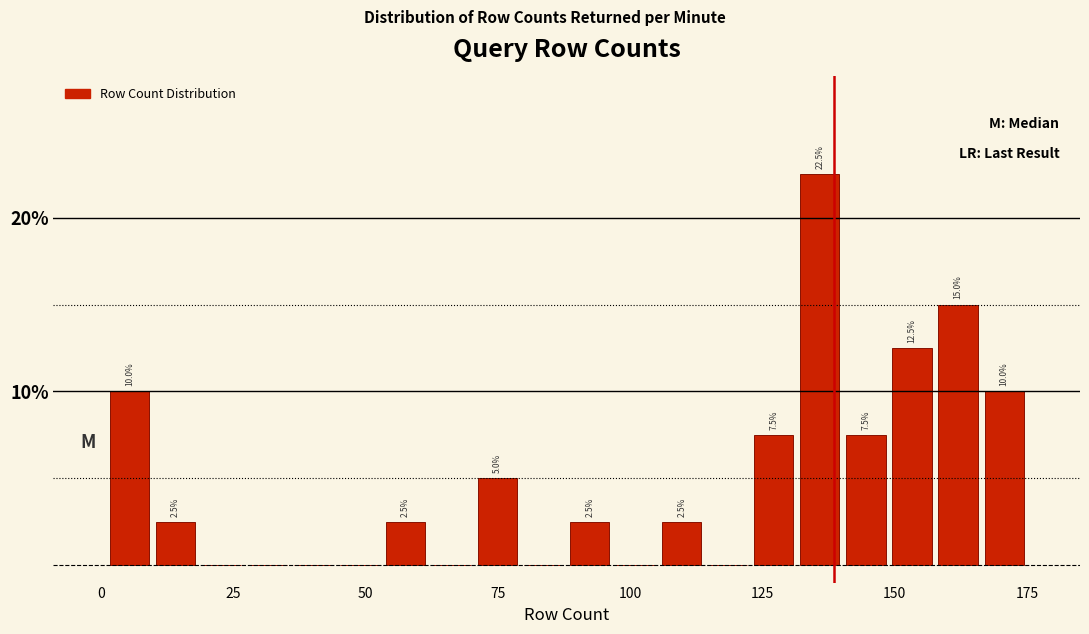

Around what value on the x-axis is the tallest bar? Give the approximate position of its centre, as read against the axis.

135